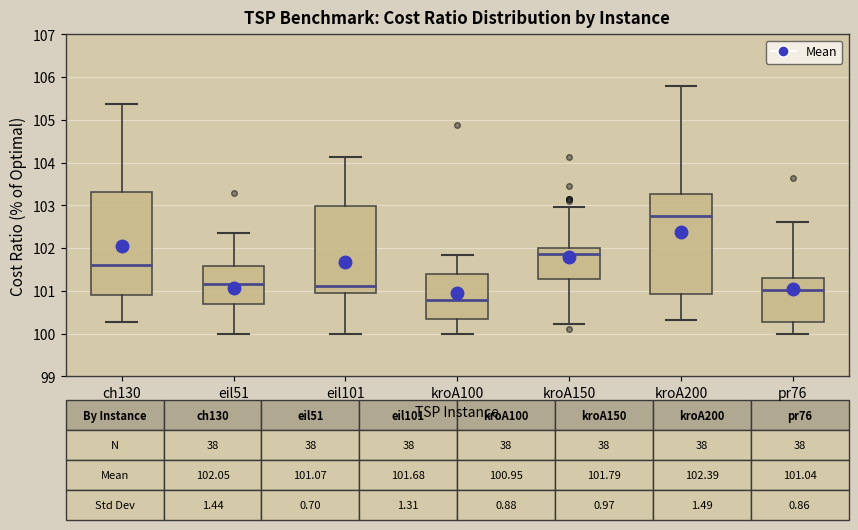

Which box's median line is the highest?

kroA200